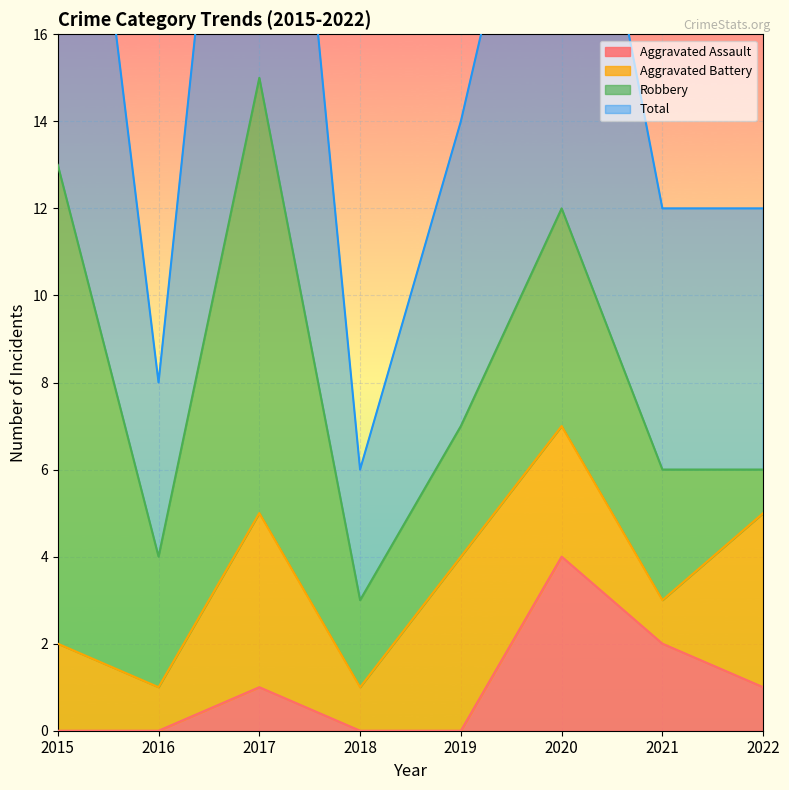

Where does the Aggravated Assault series first go above 1?

2020